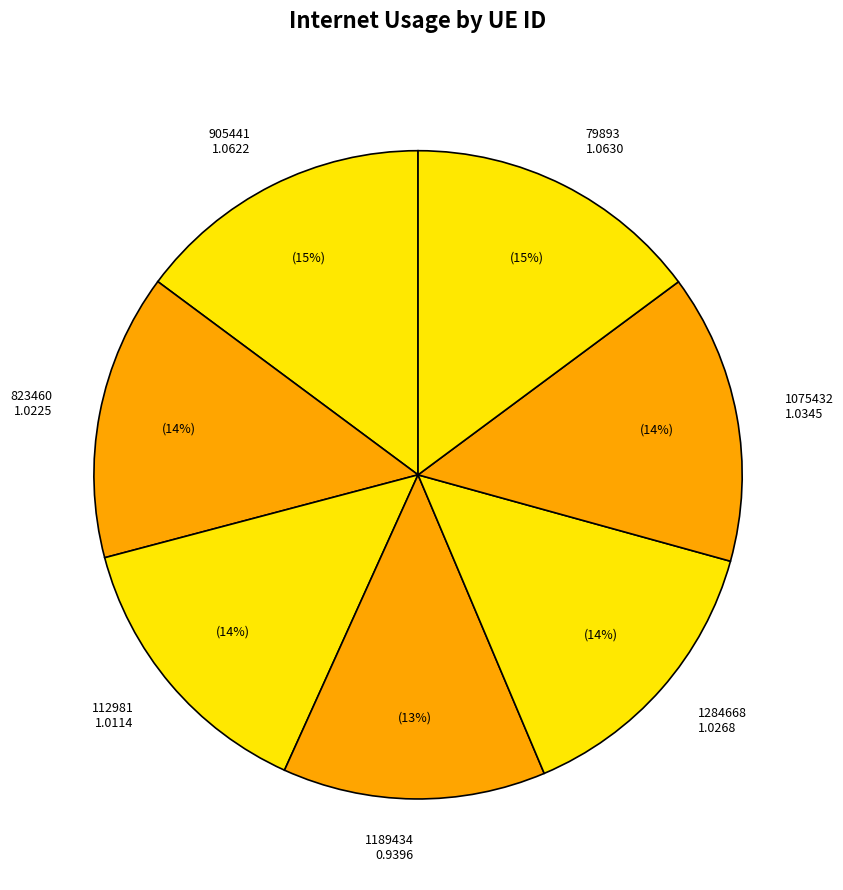

Does 905441 account for over 50% of the chart?

No